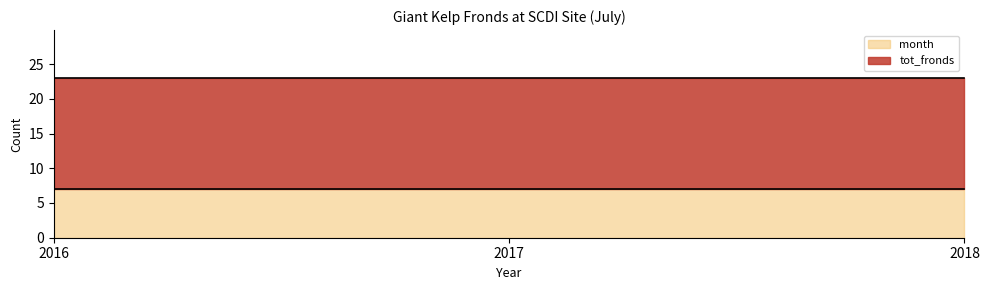

Is the value of tot_fronds at 2018 greater than the value of month at 2018?

Yes